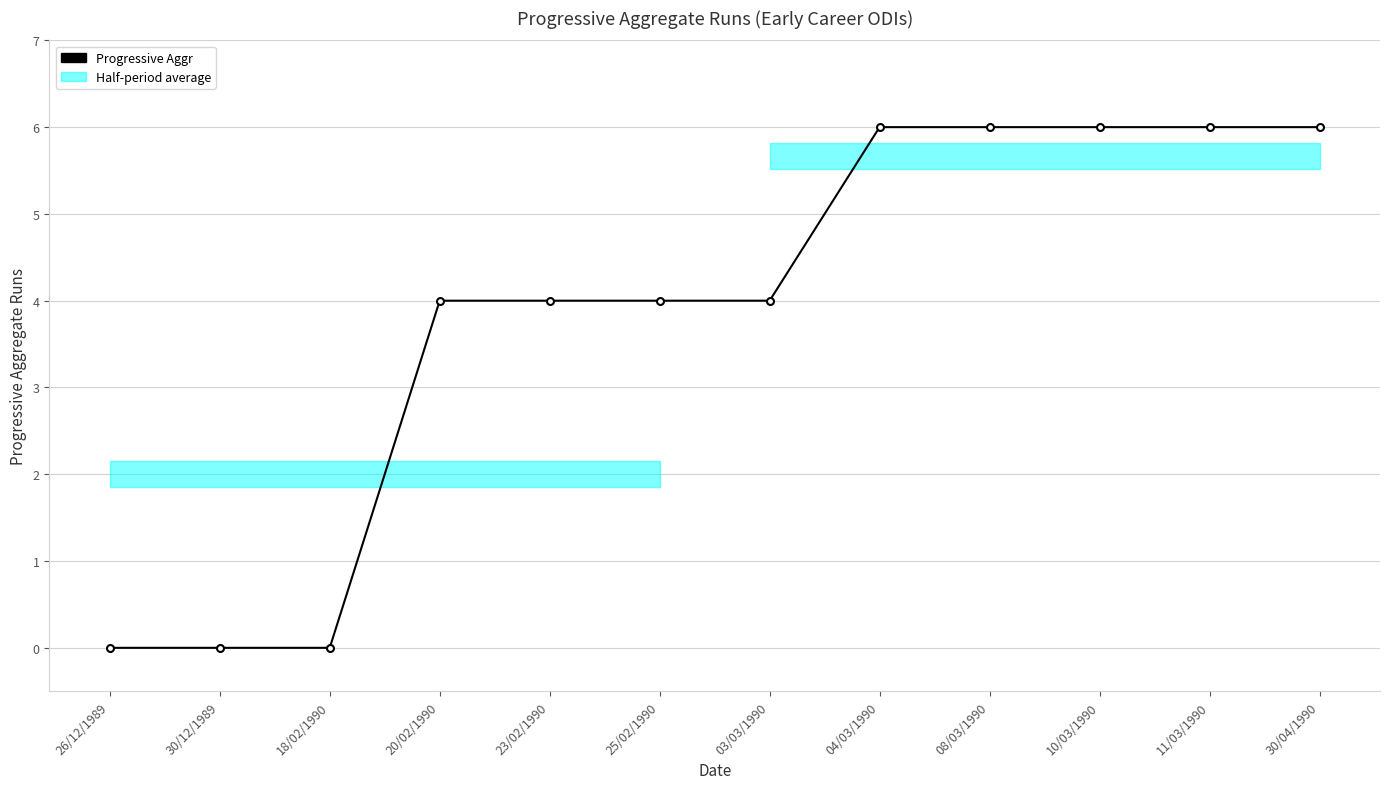

The chart shows a value of 1 at 10/03/1990. True or false?

False